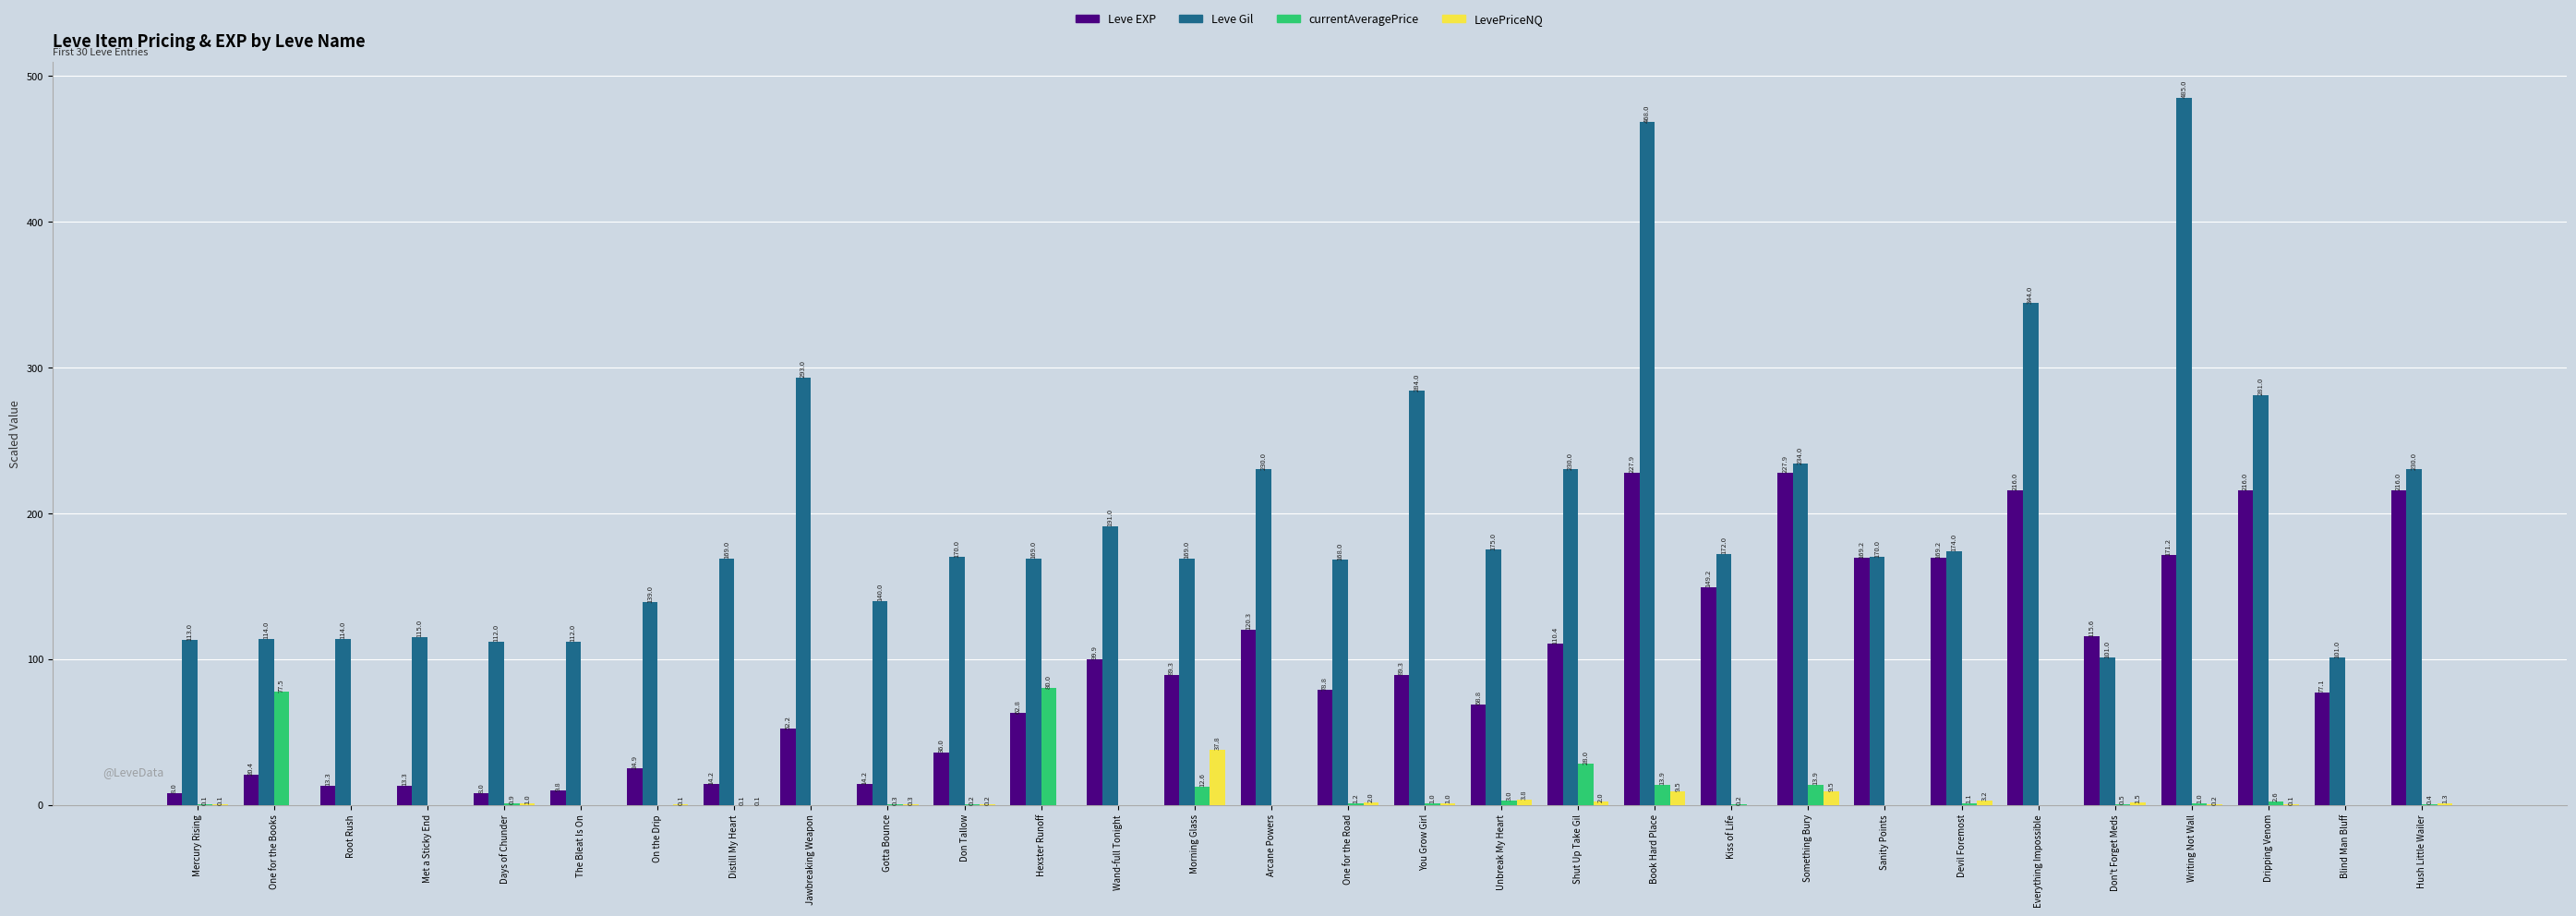

Is it true that LevePriceNQ equals 0.0 at Jawbreaking Weapon?

True